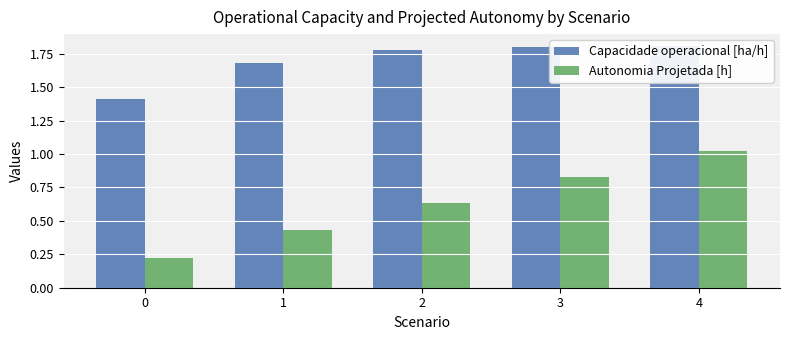

Rank the series by their average value, from lowest to highest.

Autonomia Projetada [h], Capacidade operacional [ha/h]